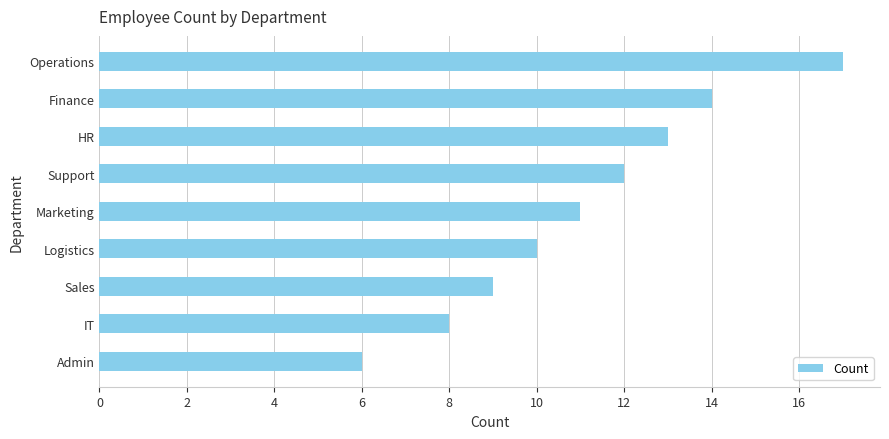

Which has a higher value, Sales or Finance?

Finance